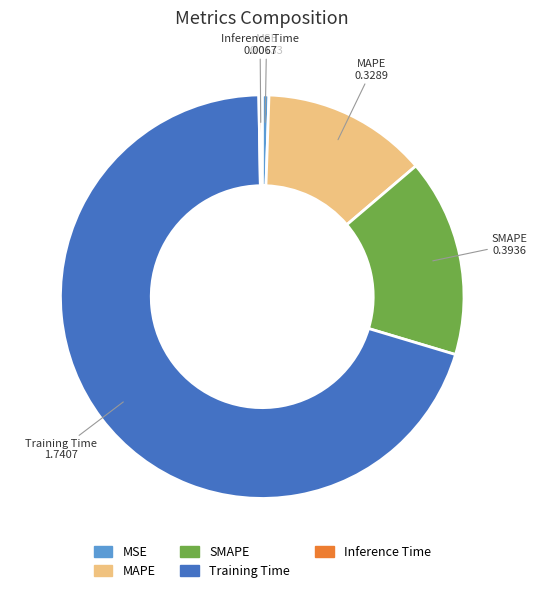

Is there any slice that represents more than half of the pie?

Yes